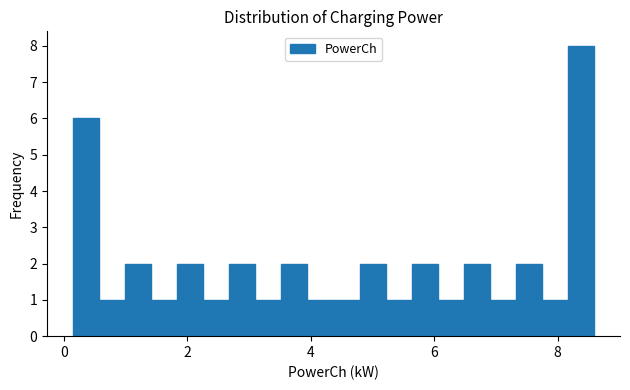

Around what value on the x-axis is the tallest bar? Give the approximate position of its centre, as read against the axis.

8.4